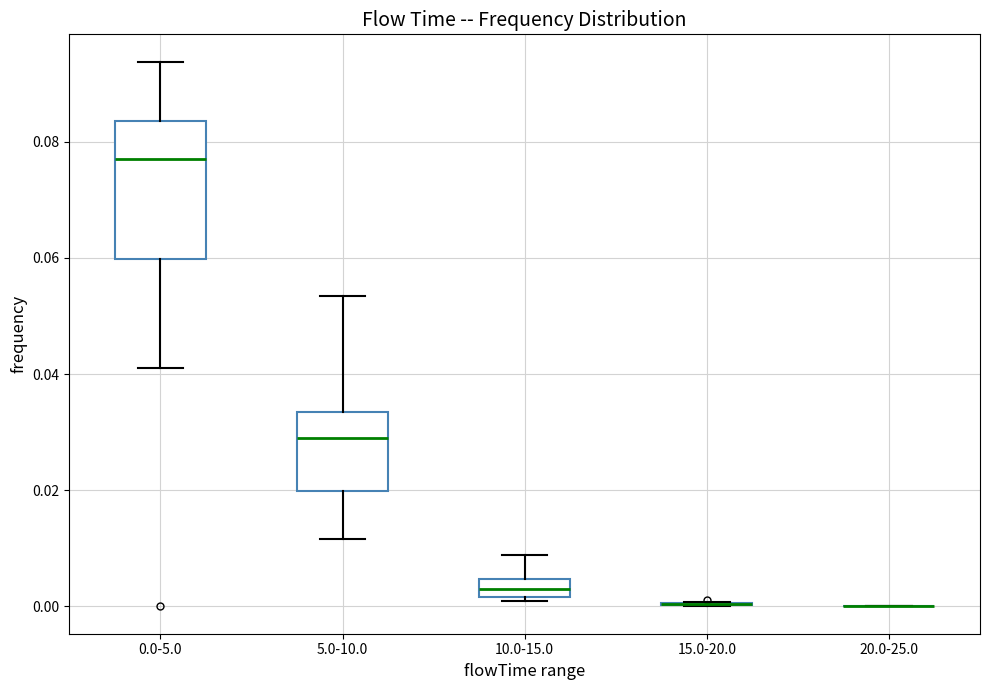

Reading left to right, transcribe this box plot: for each box, give where its median line is, the range the box spans, and where its two whiskers end, as read against the y-axis. The values are not printed on the chart, so give them approximately, as read against the axis.

0.0-5.0: median 0.076, box 0.060 to 0.084, whiskers 0.040 to 0.094
5.0-10.0: median 0.030, box 0.020 to 0.034, whiskers 0.012 to 0.054
10.0-15.0: median 0.004 (inside the box), box 0.002 to 0.004, whiskers 0.000 to 0.008
15.0-20.0: box collapsed to a line at 0.000, whiskers 0.000 to 0.000
20.0-25.0: box collapsed to a line at 0.000, whiskers 0.000 to 0.000